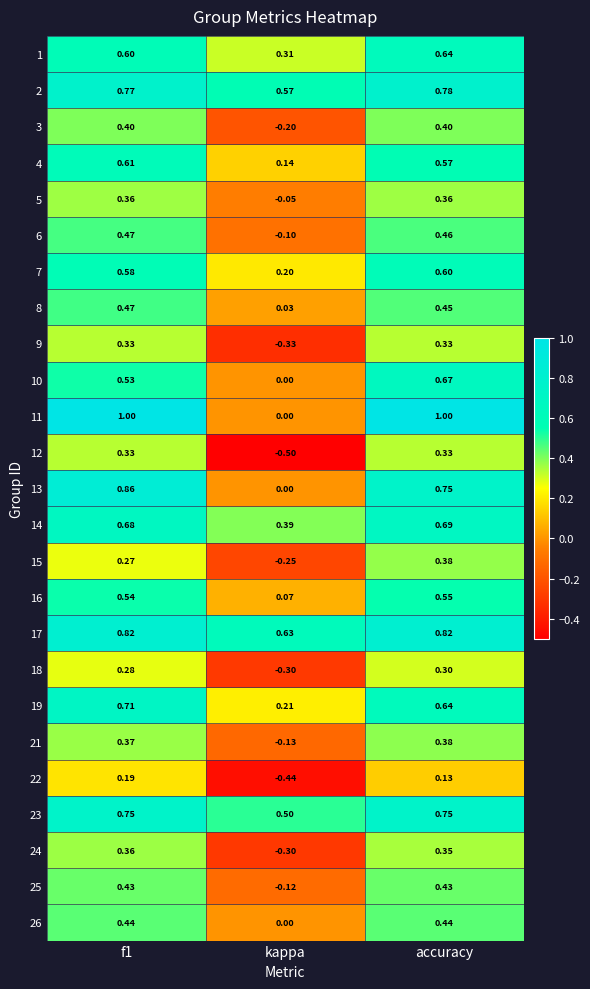

Is the value of 26 at kappa greater than the value of 22 at accuracy?

No